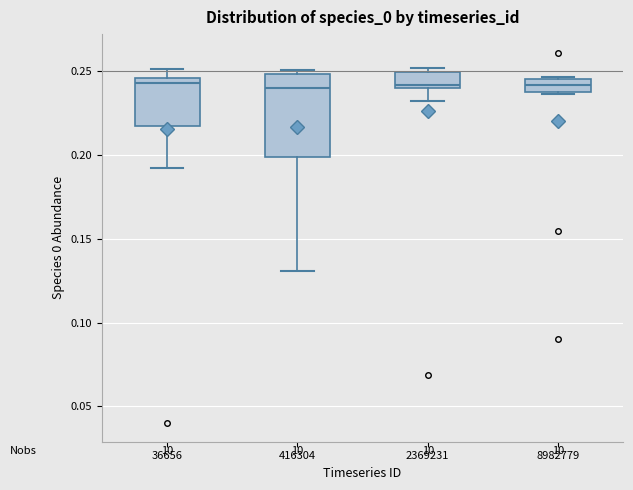

Where is the lower edge of the box at x = 8982779 on the y-axis? The values are not printed on the chart, so give them approximately, as read against the axis.

0.240